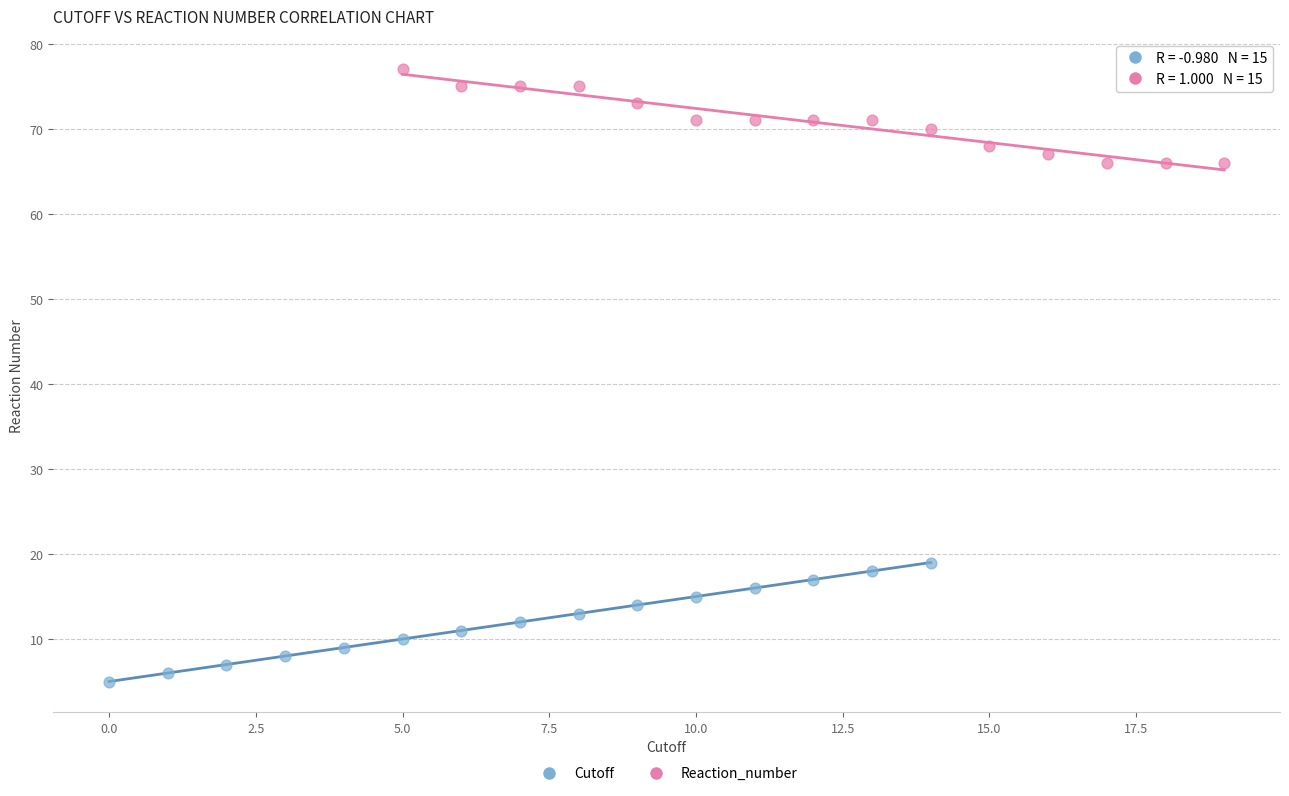

Which series reaches the maximum Y coordinate?

Cutoff